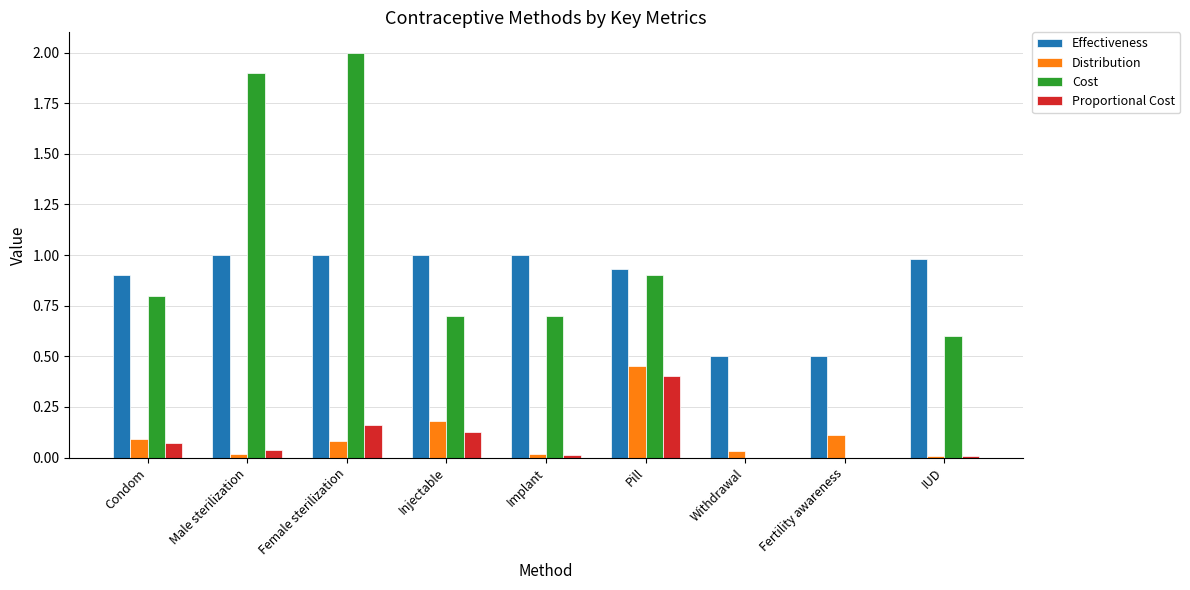

Is the value of Distribution at Female sterilization greater than the value of Cost at Pill?

No